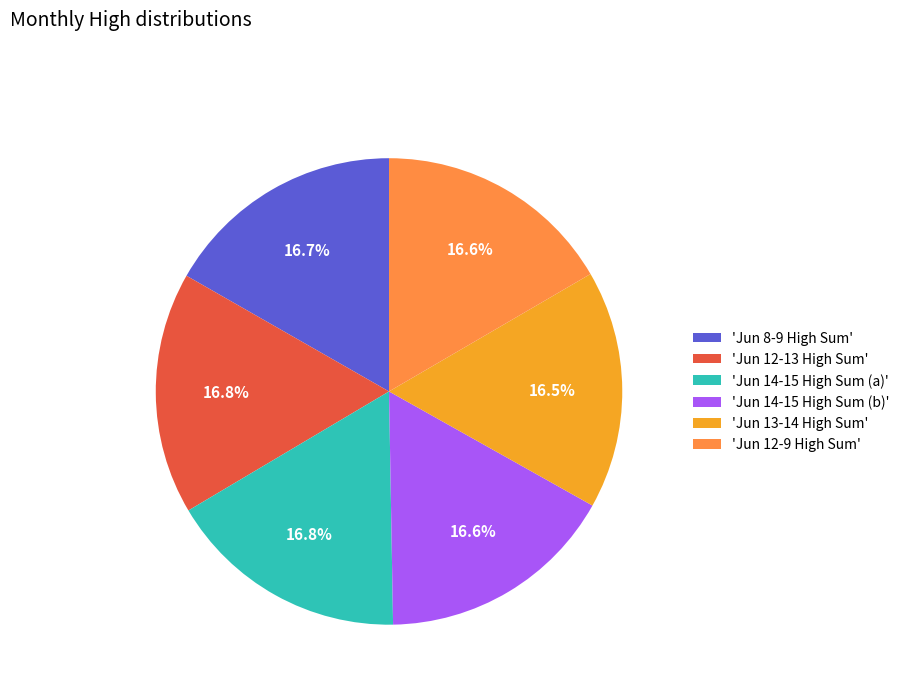

What is the ratio of the value at 'Jun 13-14 High Sum' to the value at 'Jun 14-15 High Sum (a)'?

1.0